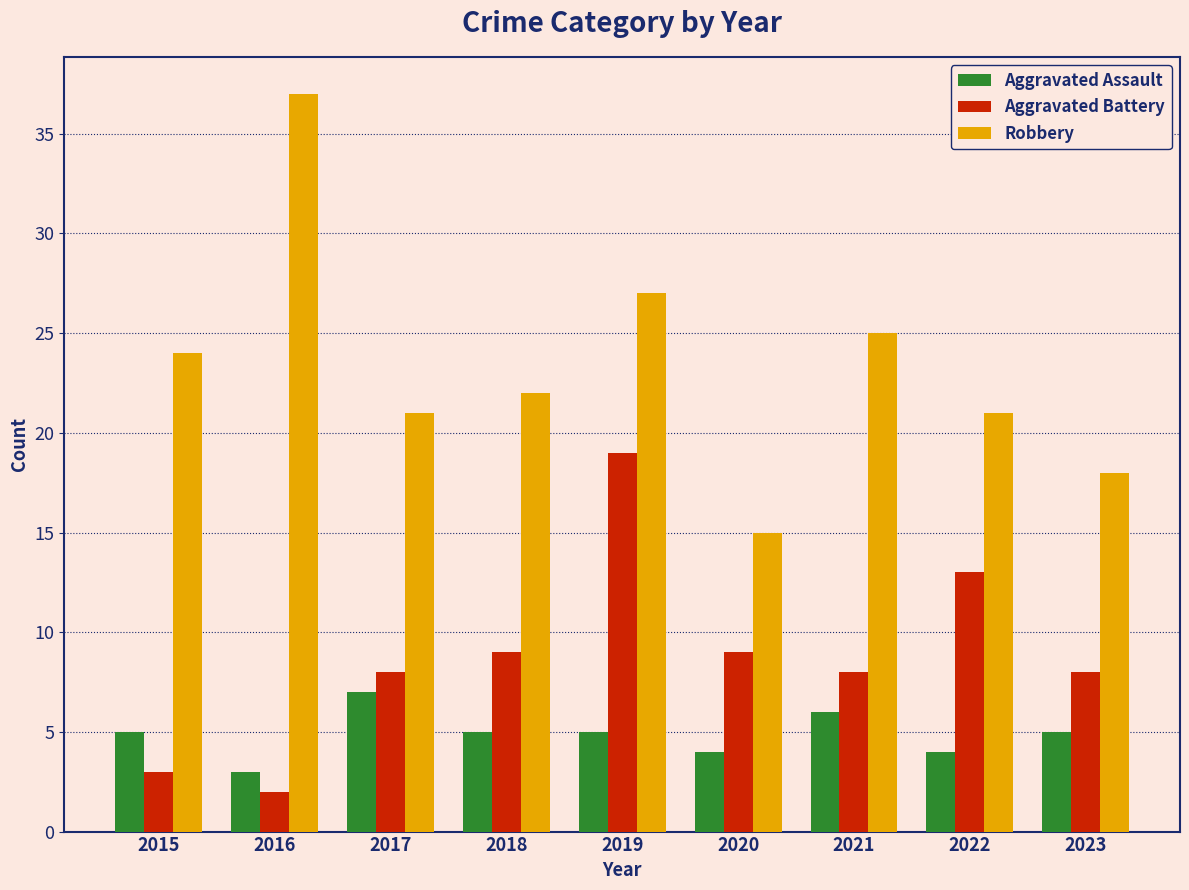

True or false: Aggravated Assault has a value of 5 at 2018.

True